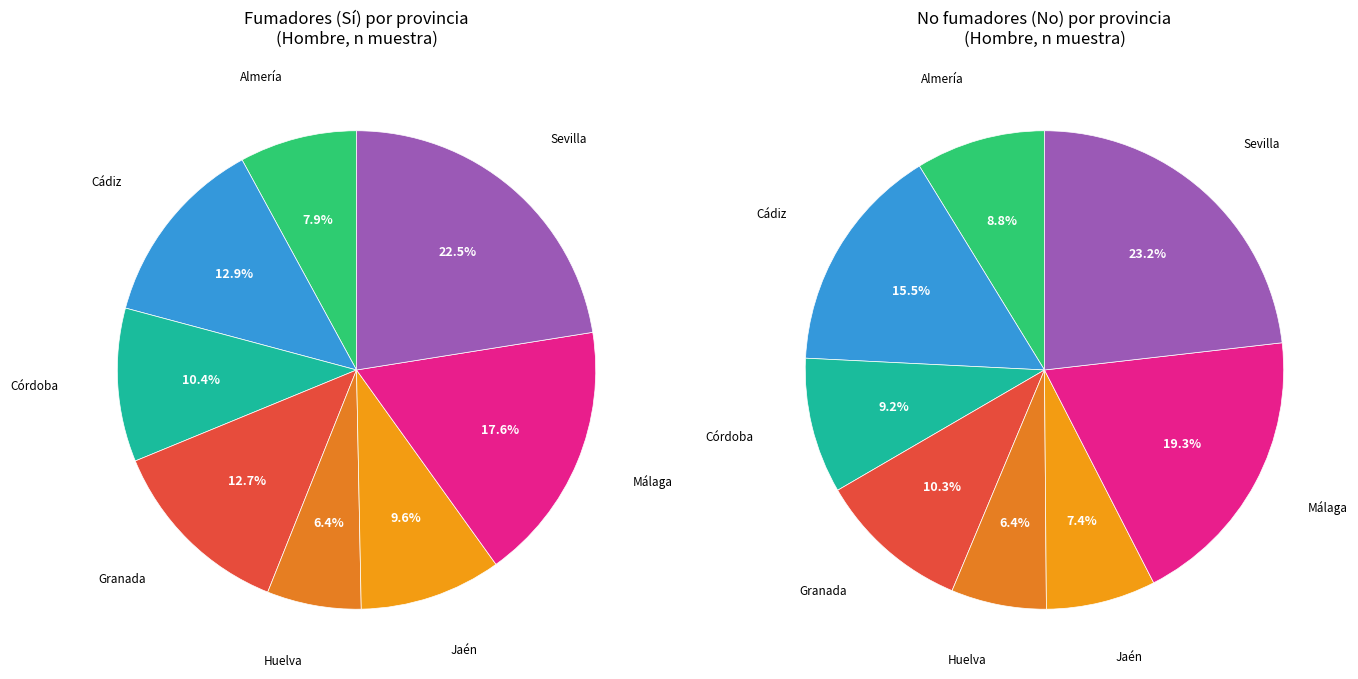

To the nearest percent, what is the combined percentage of Sevilla and Córdoba?

33%